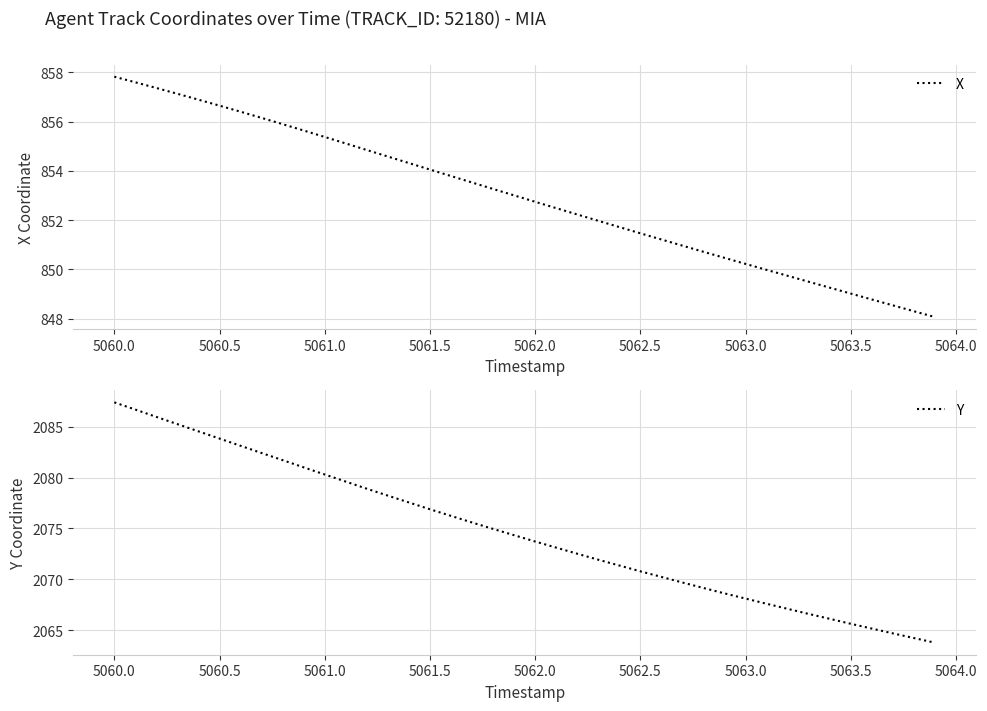

Rank the series by their maximum value, from highest to lowest.

Y, X